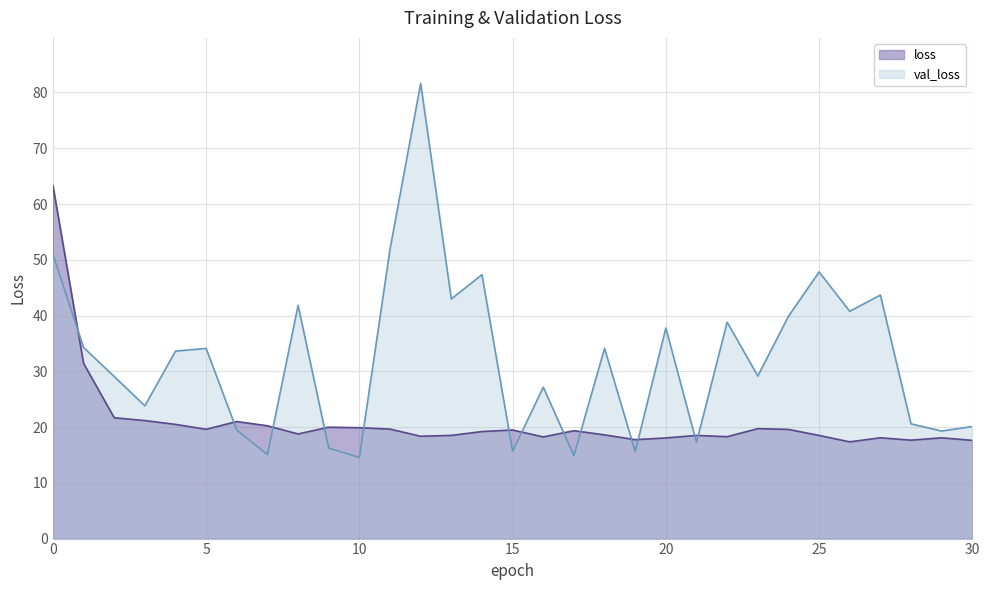

What is the sum of all loss values?

647.9